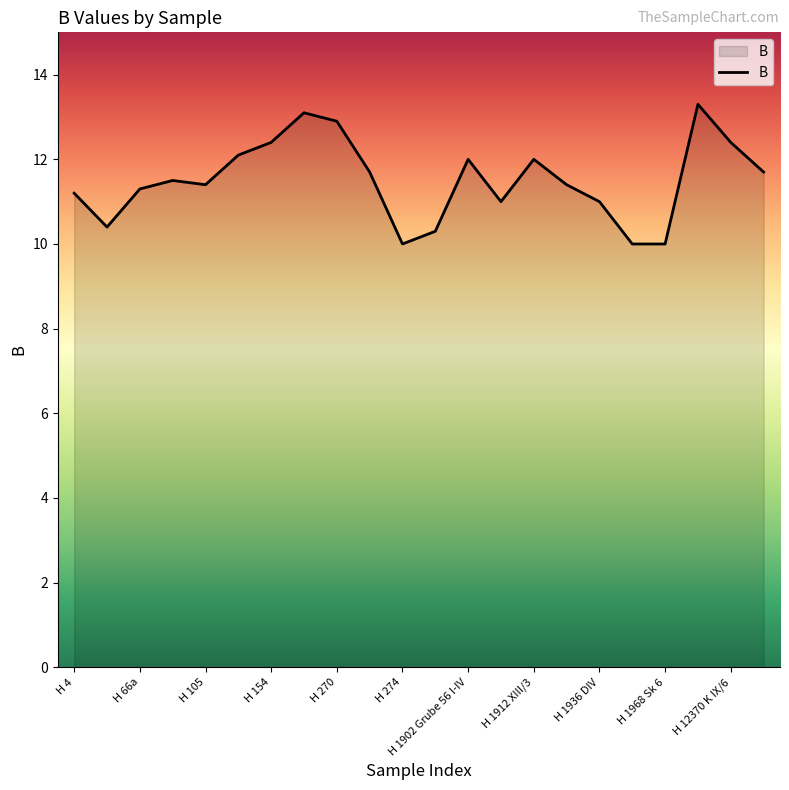

What is the difference between the maximum and minimum values?

3.3